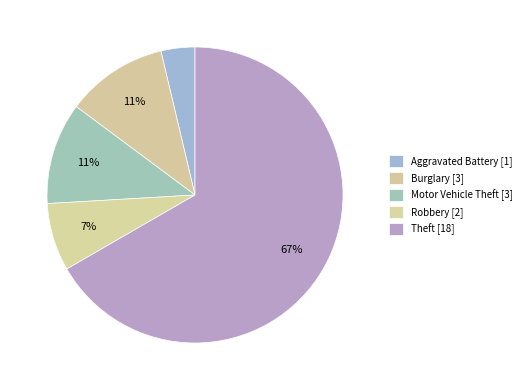

Count the number of slices in the pie.

5